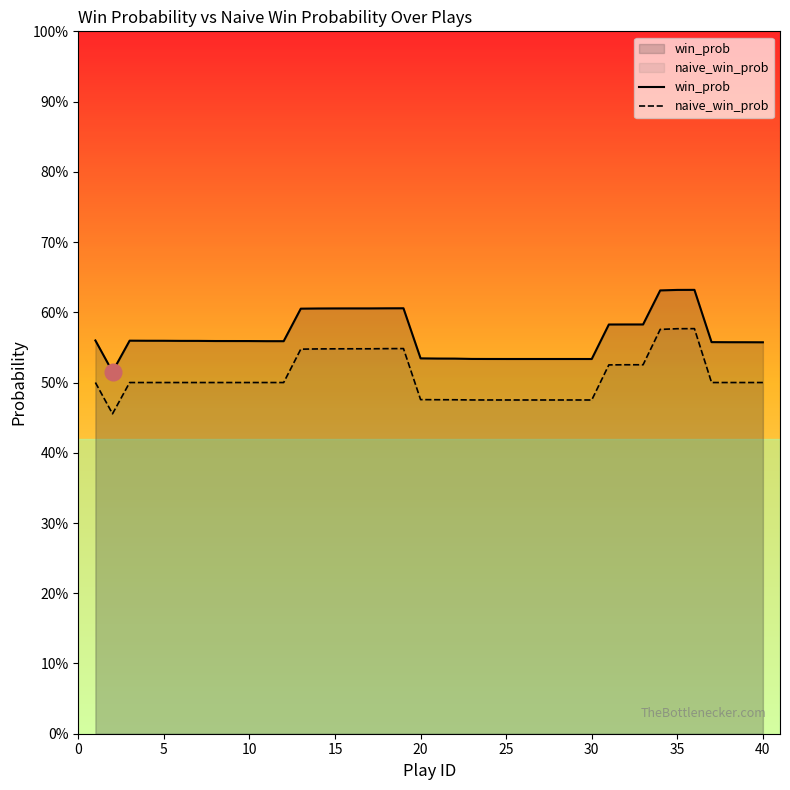

Which category has the highest value in the win_prob series?

35